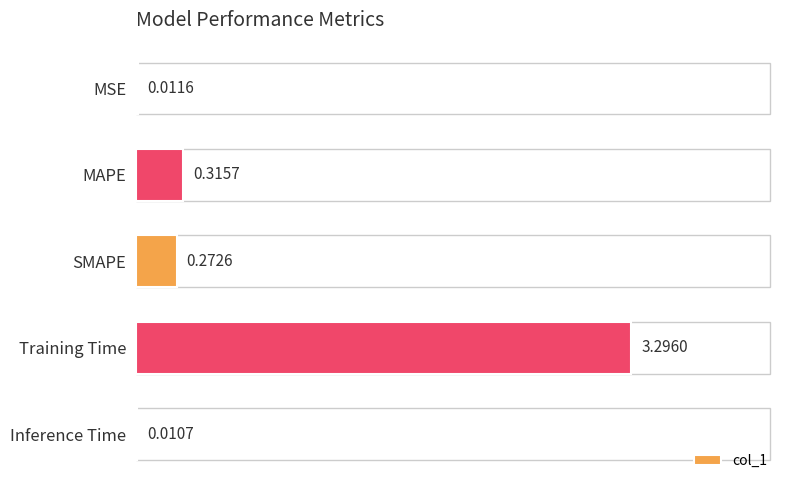

Which label corresponds to the largest value in the chart?

Training Time